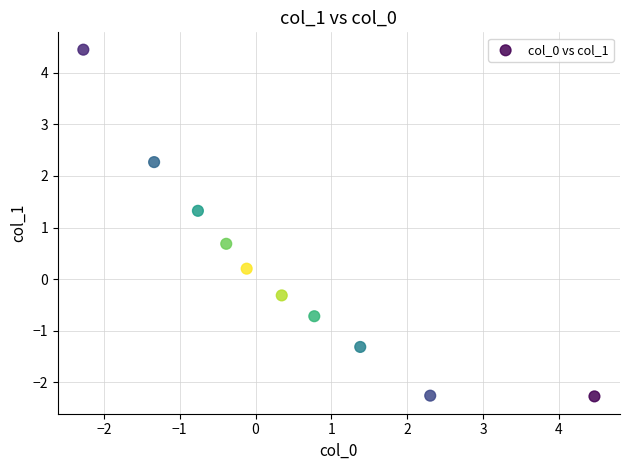

What is the average X value?

0.4